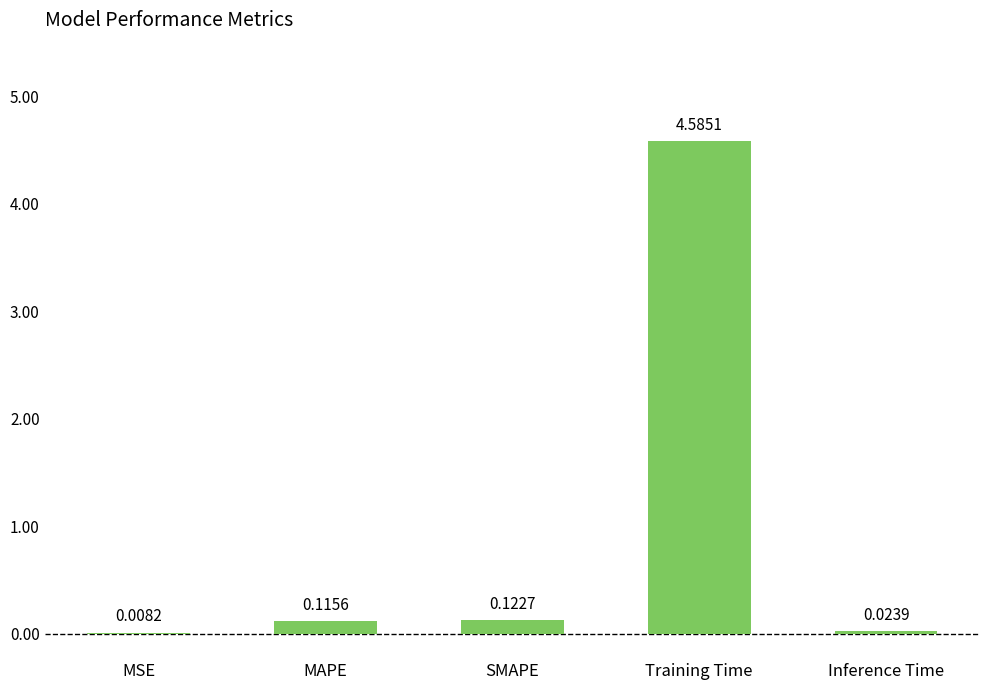

Which category has the highest value across all series?

Training Time